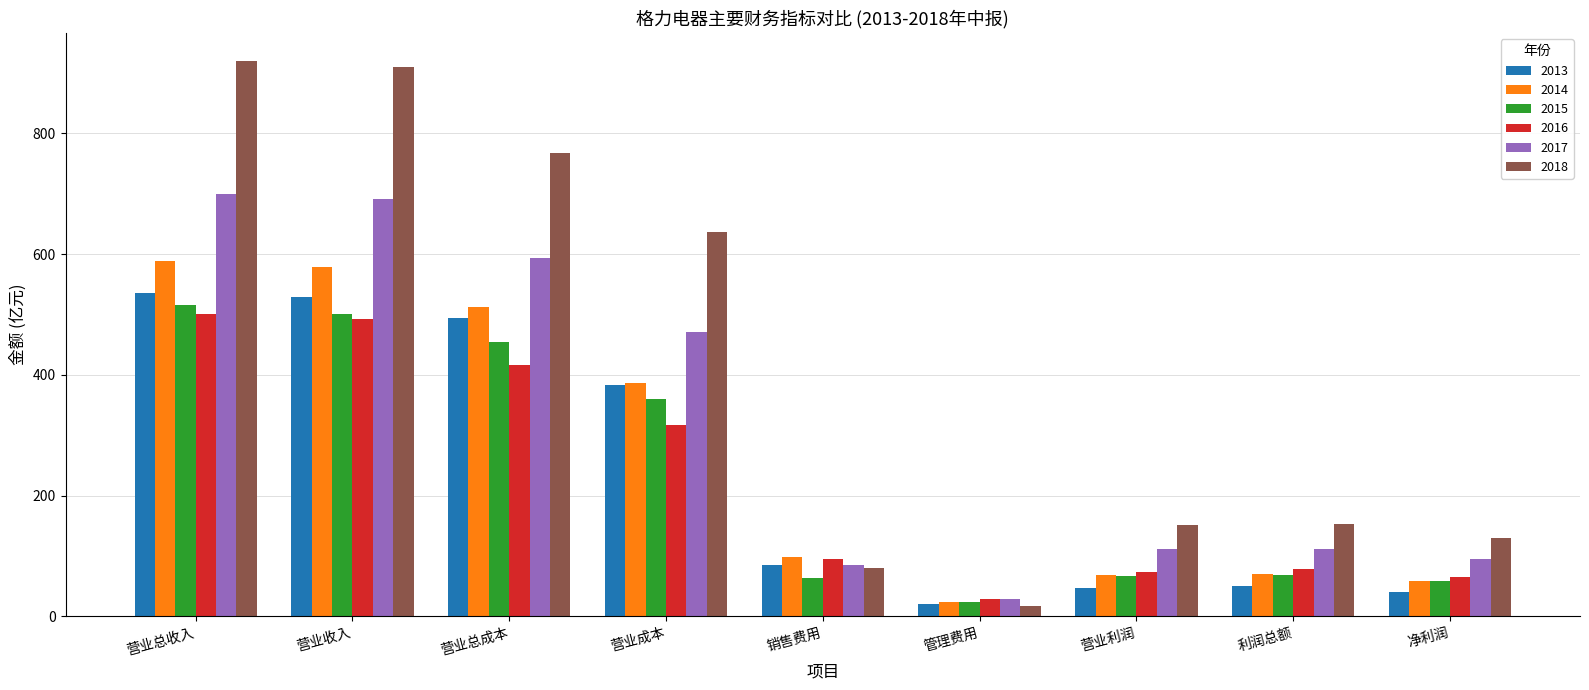

The 2013 series shows 49.8 at 利润总额. True or false?

True